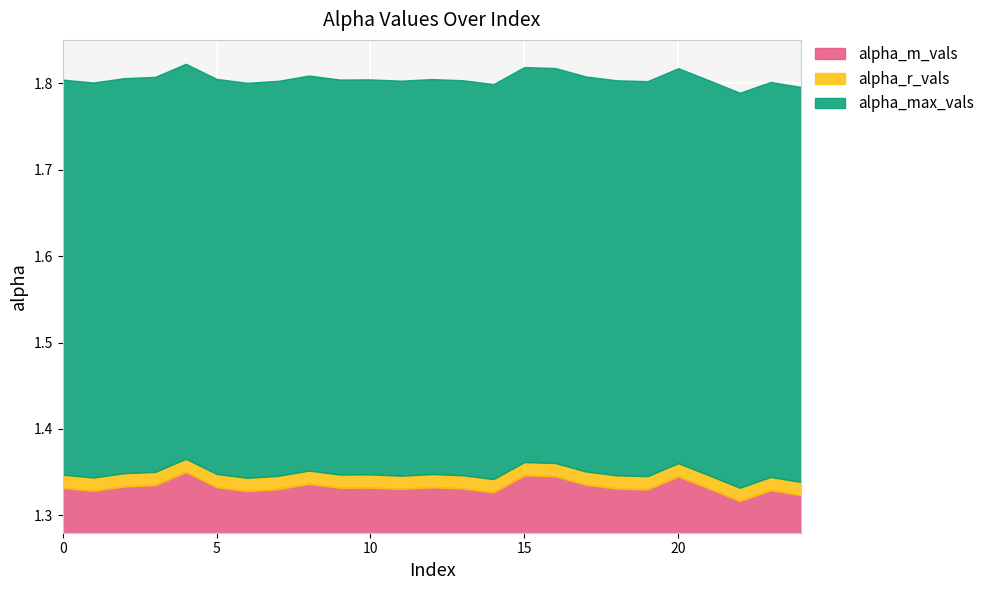

True or false: alpha_m_vals and alpha_max_vals cross at least once.

False